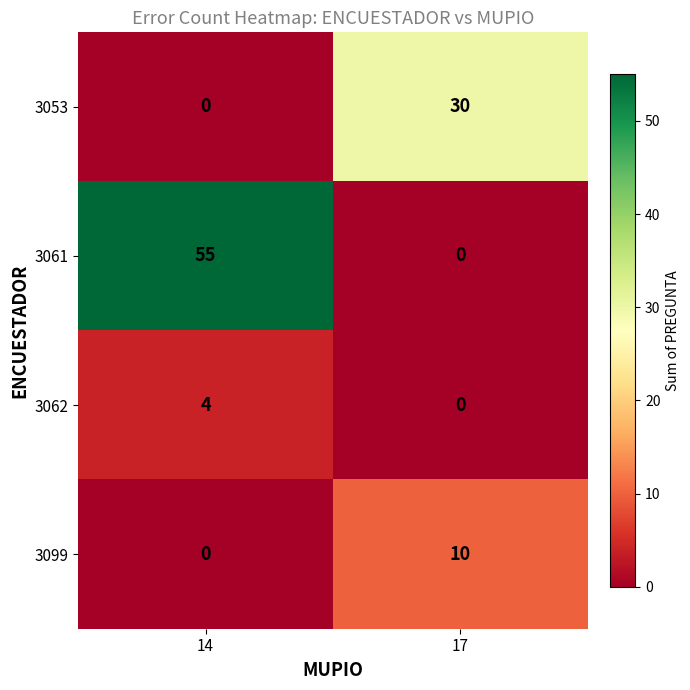

At how many categories does at least one series exceed 34?

1